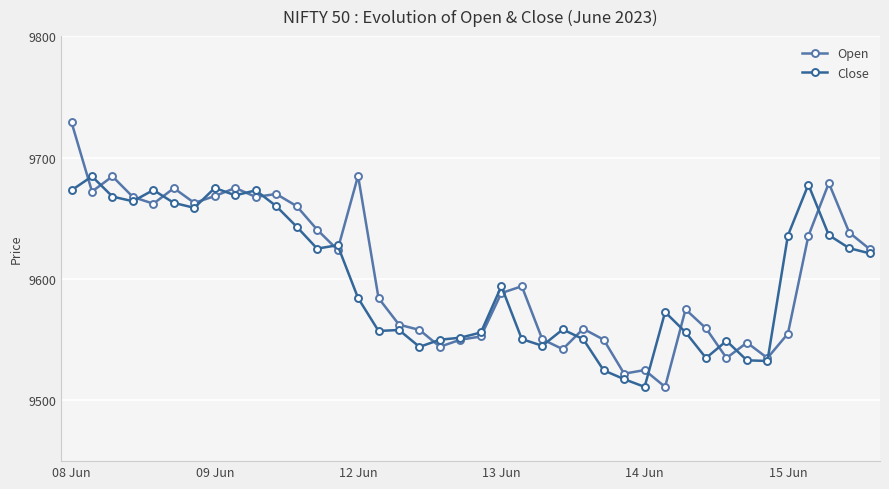

What is the maximum value shown in the chart?

9729.0